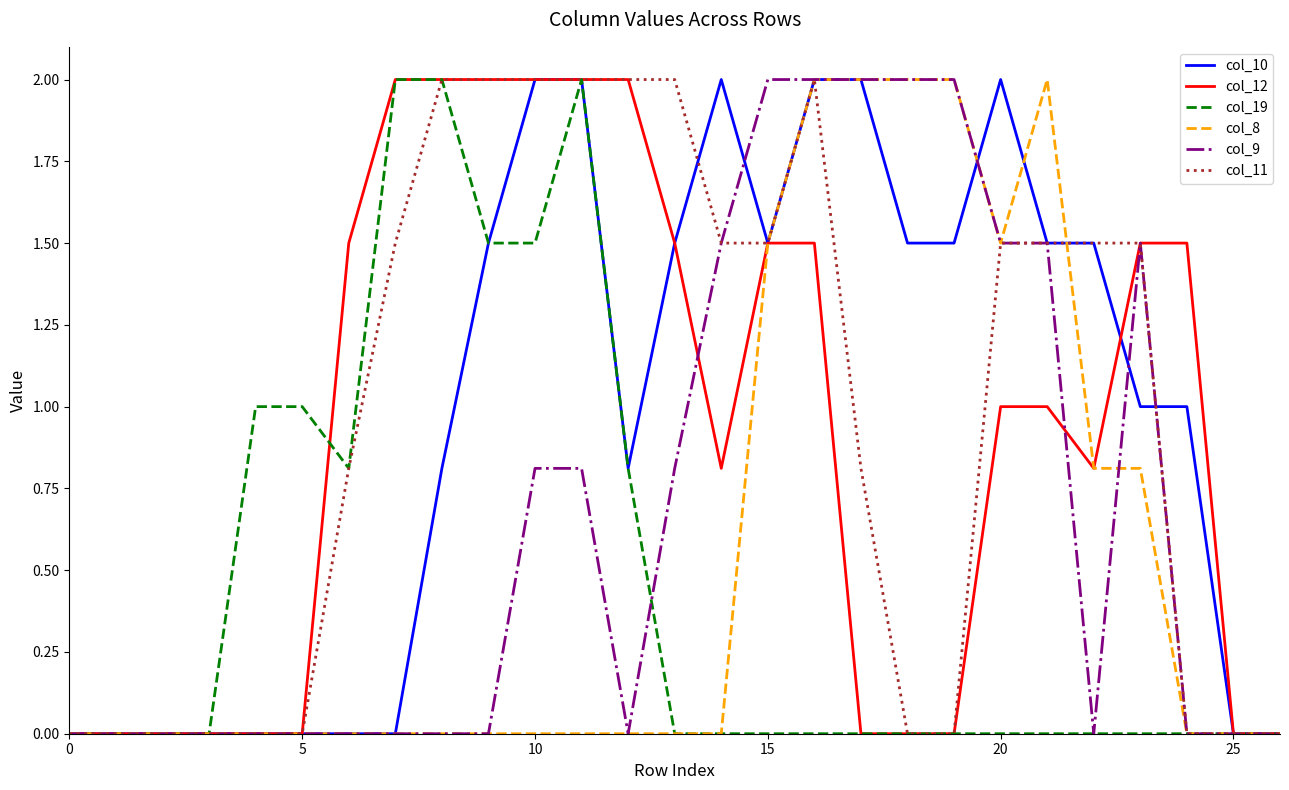

What is the highest value of the col_19 series?

2.0